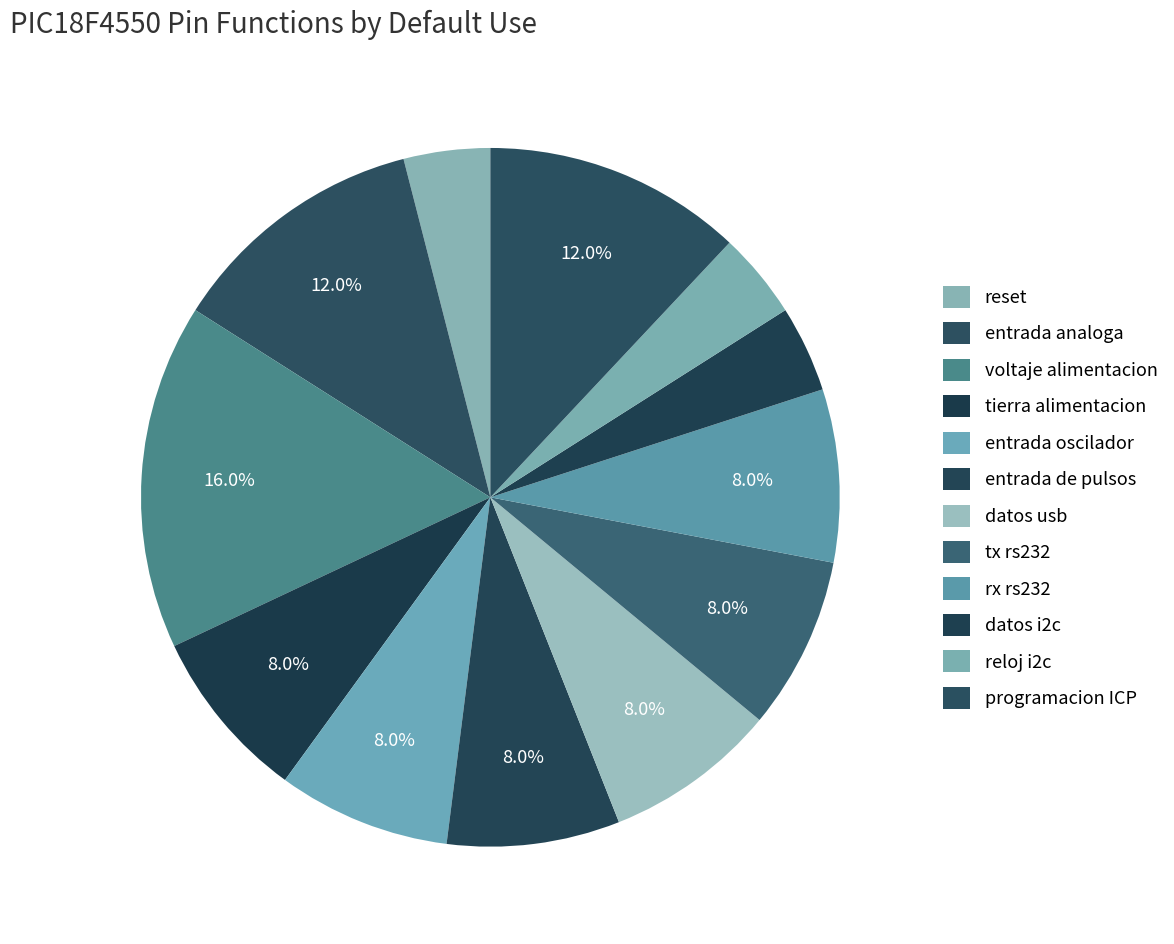

What percentage is the voltaje alimentacion slice, to the nearest percent?

16%